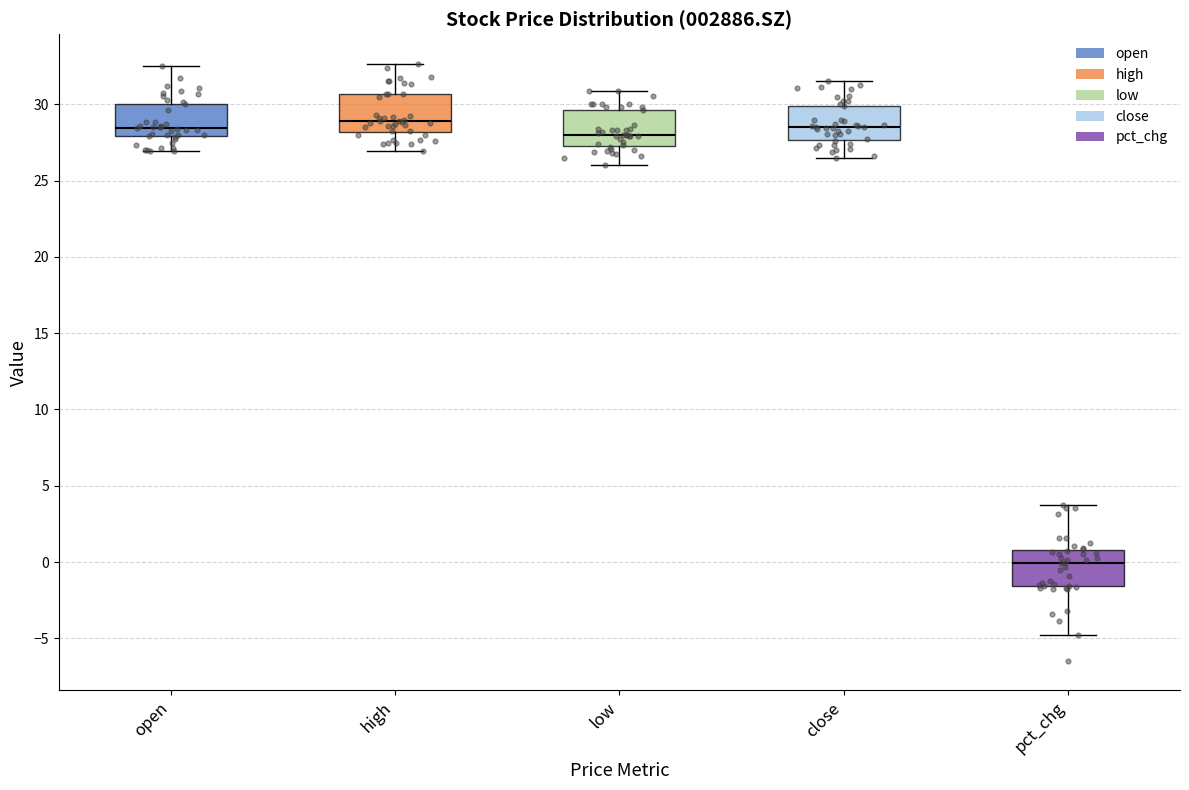

Reading left to right, read every box against the y-axis: the position of its median line, the range the box covers, and the ends of its whiskers. The values are not printed on the chart, so give them approximately, as read against the axis.

open: median 28.5, box 28.0 to 30.0, whiskers 27.0 to 32.5
high: median 29.0, box 28.0 to 30.5, whiskers 27.0 to 32.5
low: median 28.0, box 27.5 to 29.5, whiskers 26.0 to 31.0
close: median 28.5, box 27.5 to 30.0, whiskers 26.5 to 31.5
pct_chg: median 0.0, box -1.5 to 1.0, whiskers -5.0 to 3.5